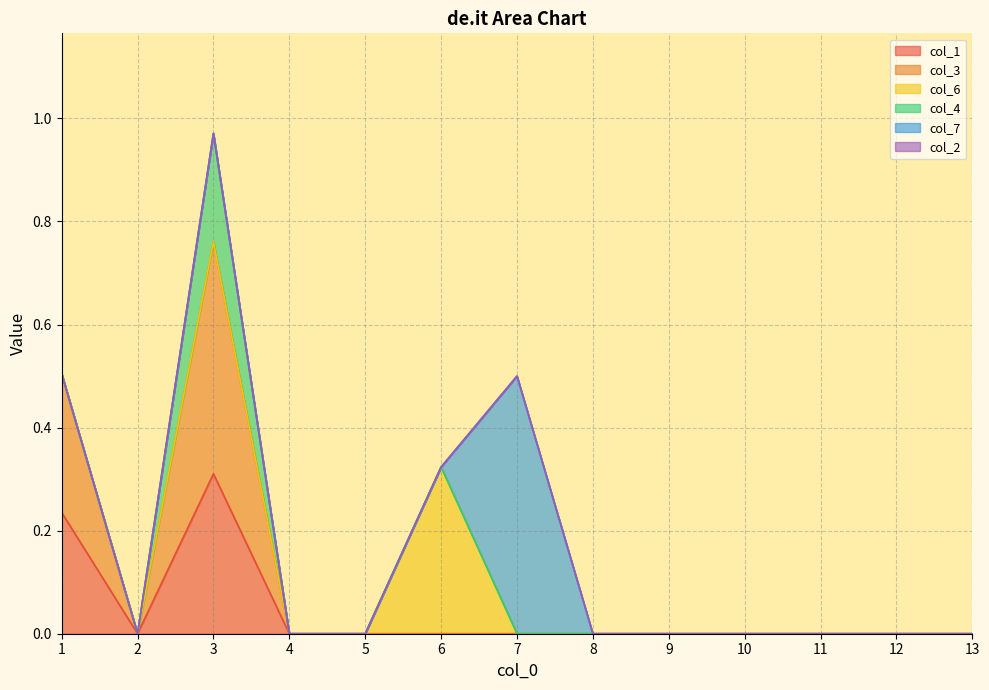

Reading left to right, what are all the values shown in this chart?

col_1: 1=0.2	2=0.0	3=0.3	4=0.0	5=0.0	6=0.0	7=0.0	8=0.0	9=0.0	10=0.0	11=0.0	12=0.0	13=0.0
col_3: 1=0.3	2=0.0	3=0.5	4=0.0	5=0.0	6=0.0	7=0.0	8=0.0	9=0.0	10=0.0	11=0.0	12=0.0	13=0.0
col_6: 1=0.0	2=0.0	3=0.0	4=0.0	5=0.0	6=0.3	7=0.0	8=0.0	9=0.0	10=0.0	11=0.0	12=0.0	13=0.0
col_4: 1=0.0	2=0.0	3=0.2	4=0.0	5=0.0	6=0.0	7=0.0	8=0.0	9=0.0	10=0.0	11=0.0	12=0.0	13=0.0
col_7: 1=0.0	2=0.0	3=0.0	4=0.0	5=0.0	6=0.0	7=0.5	8=0.0	9=0.0	10=0.0	11=0.0	12=0.0	13=0.0
col_2: 1=0.0	2=0.0	3=0.0	4=0.0	5=0.0	6=0.0	7=0.0	8=0.0	9=0.0	10=0.0	11=0.0	12=0.0	13=0.0